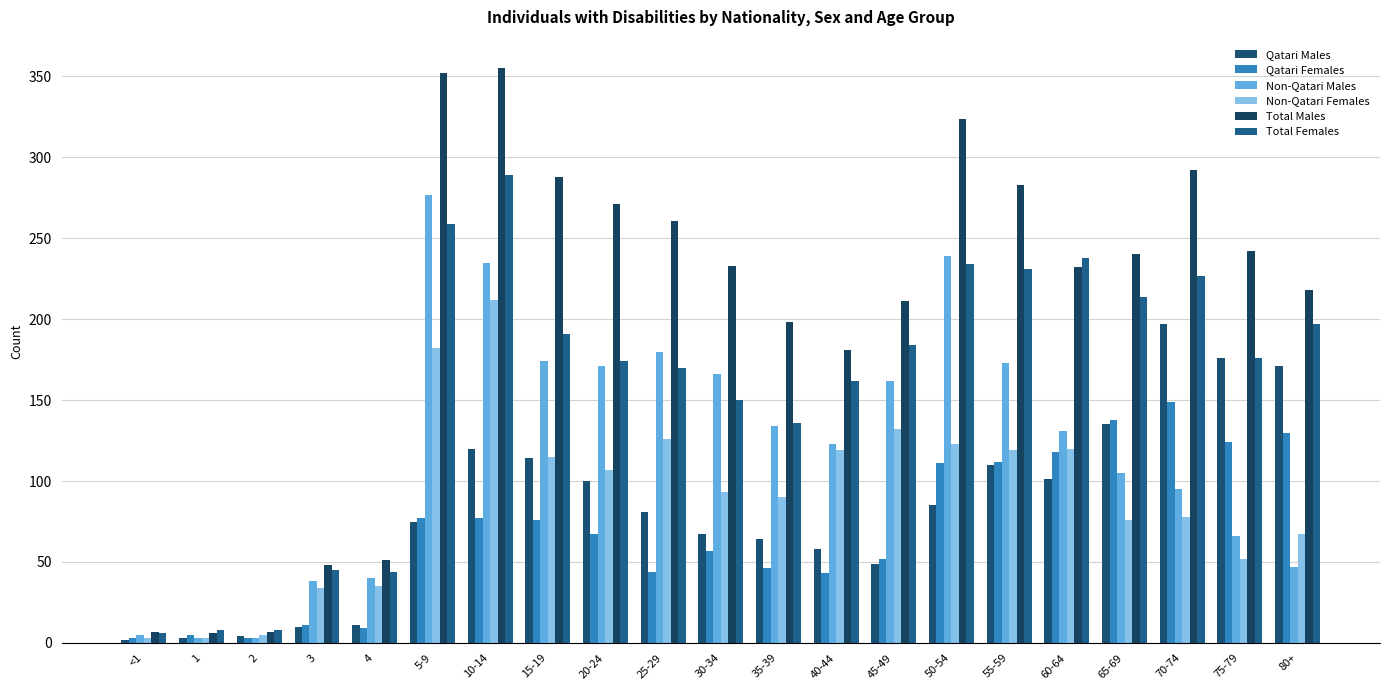

Reading left to right, what are all the values shown in this chart?

Qatari Males: <1=2	1=3	2=4	3=10	4=11	5-9=75	10-14=120	15-19=114	20-24=100	25-29=81	30-34=67	35-39=64	40-44=58	45-49=49	50-54=85	55-59=110	60-64=101	65-69=135	70-74=197	75-79=176	80+=171
Qatari Females: <1=3	1=5	2=3	3=11	4=9	5-9=77	10-14=77	15-19=76	20-24=67	25-29=44	30-34=57	35-39=46	40-44=43	45-49=52	50-54=111	55-59=112	60-64=118	65-69=138	70-74=149	75-79=124	80+=130
Non-Qatari Males: <1=5	1=3	2=3	3=38	4=40	5-9=277	10-14=235	15-19=174	20-24=171	25-29=180	30-34=166	35-39=134	40-44=123	45-49=162	50-54=239	55-59=173	60-64=131	65-69=105	70-74=95	75-79=66	80+=47
Non-Qatari Females: <1=3	1=3	2=5	3=34	4=35	5-9=182	10-14=212	15-19=115	20-24=107	25-29=126	30-34=93	35-39=90	40-44=119	45-49=132	50-54=123	55-59=119	60-64=120	65-69=76	70-74=78	75-79=52	80+=67
Total Males: <1=7	1=6	2=7	3=48	4=51	5-9=352	10-14=355	15-19=288	20-24=271	25-29=261	30-34=233	35-39=198	40-44=181	45-49=211	50-54=324	55-59=283	60-64=232	65-69=240	70-74=292	75-79=242	80+=218
Total Females: <1=6	1=8	2=8	3=45	4=44	5-9=259	10-14=289	15-19=191	20-24=174	25-29=170	30-34=150	35-39=136	40-44=162	45-49=184	50-54=234	55-59=231	60-64=238	65-69=214	70-74=227	75-79=176	80+=197